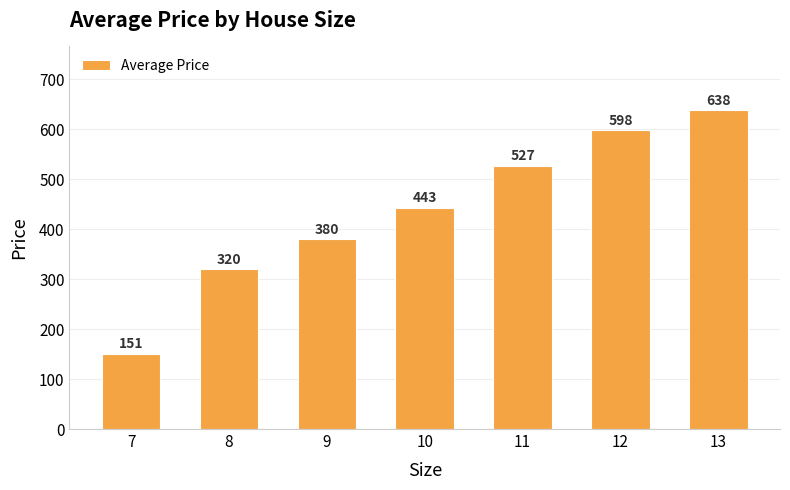

The value at 7 is 242.0. True or false?

False